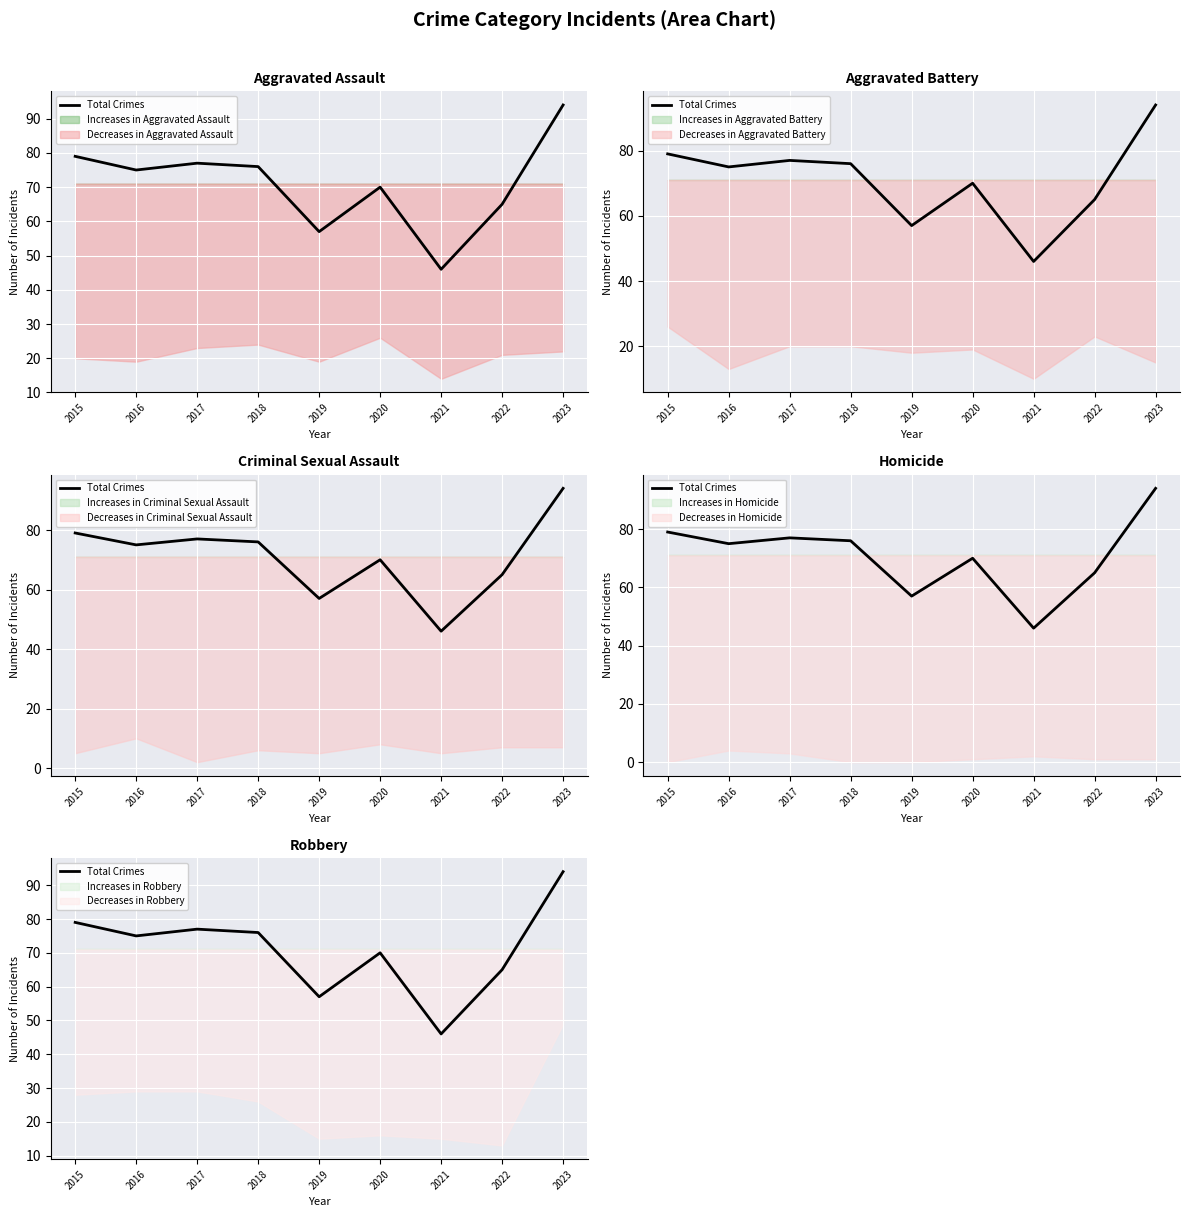

Reading left to right, transcribe all the data shown in this chart.

79	75	77	76	57	70	46	65	94